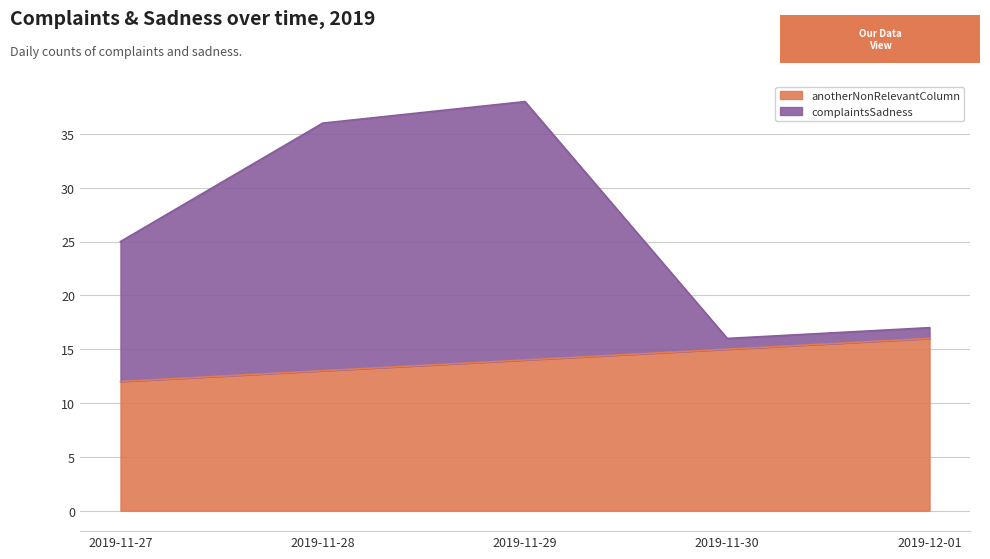

What is the approximate value of complaintsSadness at 2019-11-28?

36